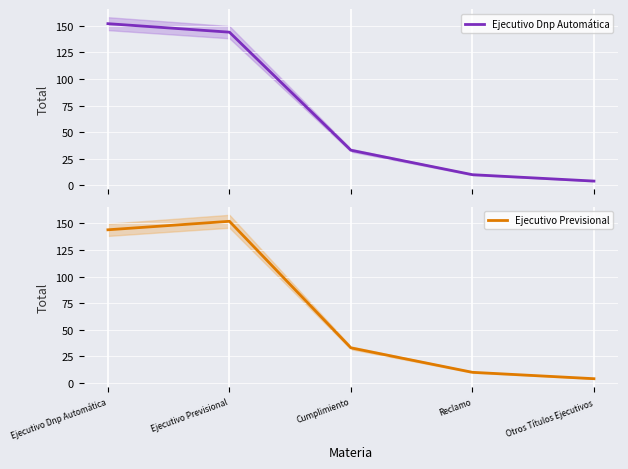

Reading left to right, list all the values displayed in this chart.

Ejecutivo Dnp Automática: 152	144	33	10	4
Ejecutivo Previsional: 144	152	33	10	4